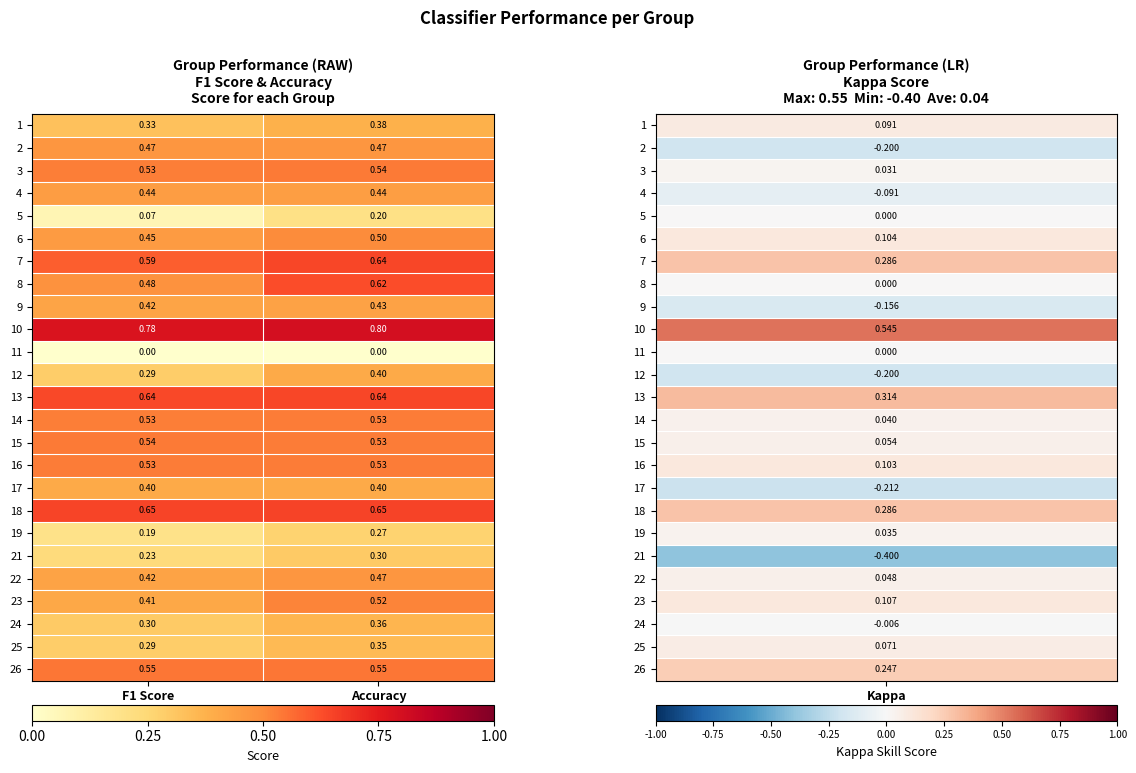

Which series has the largest total across all categories?

10